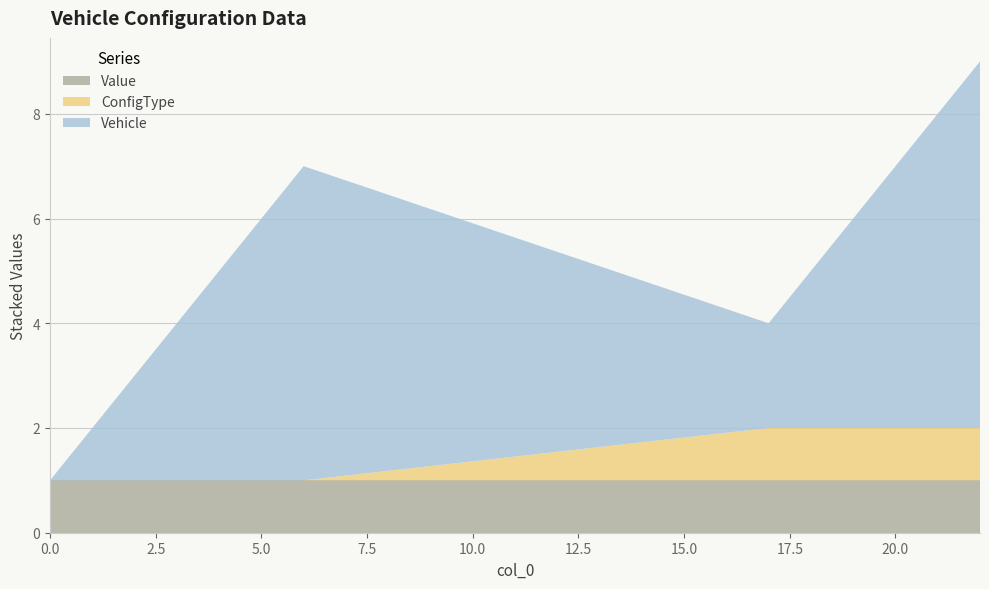

Is it true that Value equals 1 at 20.0?

True